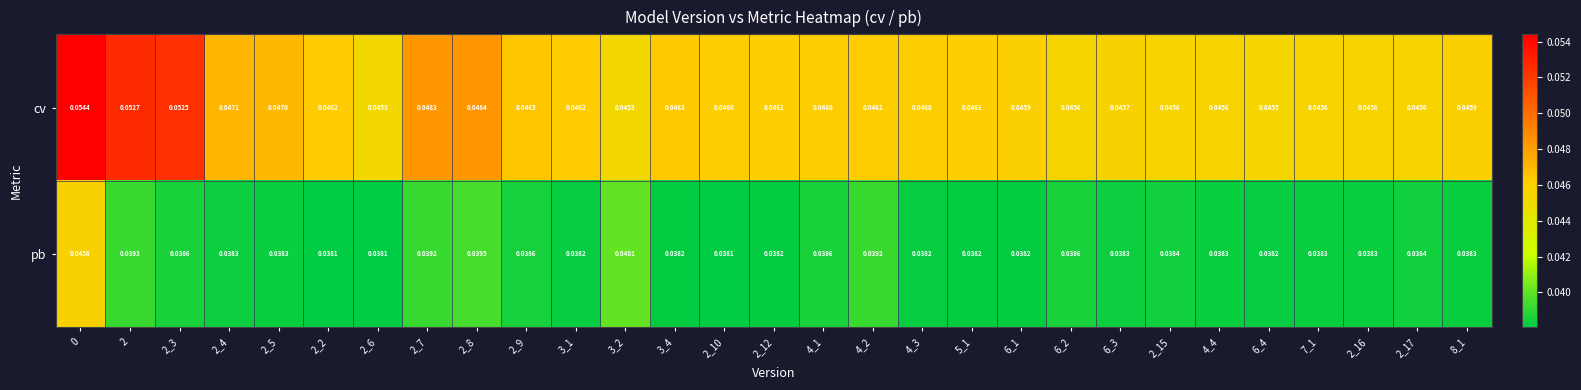

At 2_8, list the series in order from largest to smallest.

cv, pb